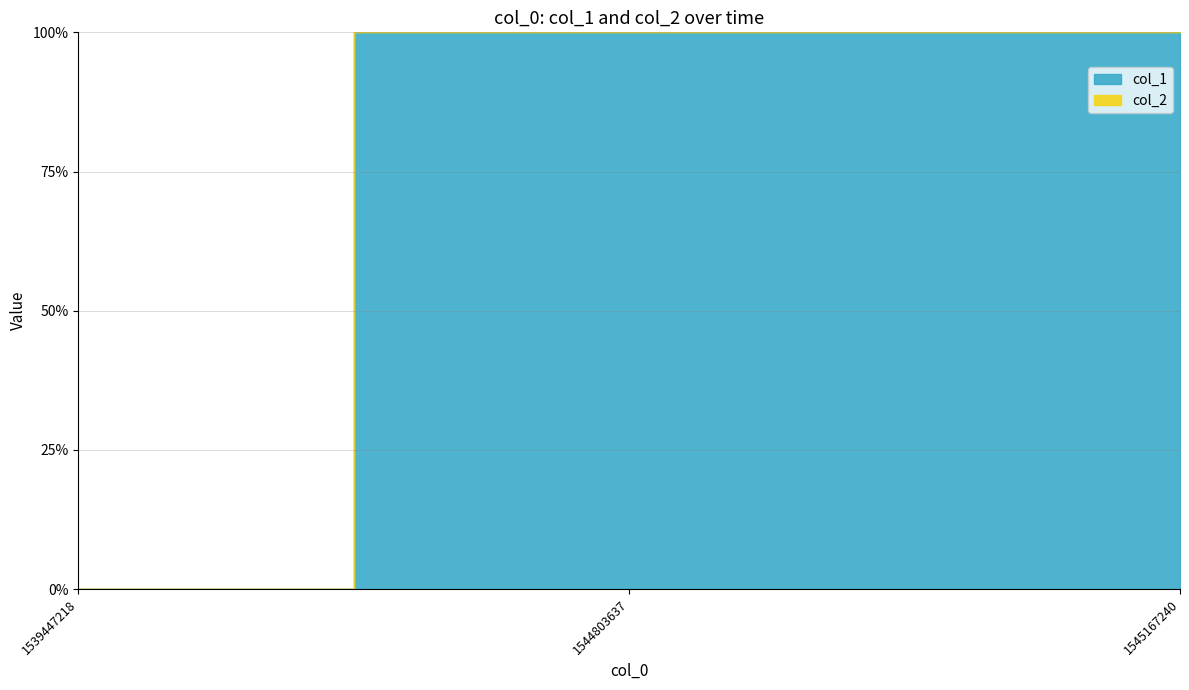

What is the difference between the second highest and minimum values in the col_1 series?

1